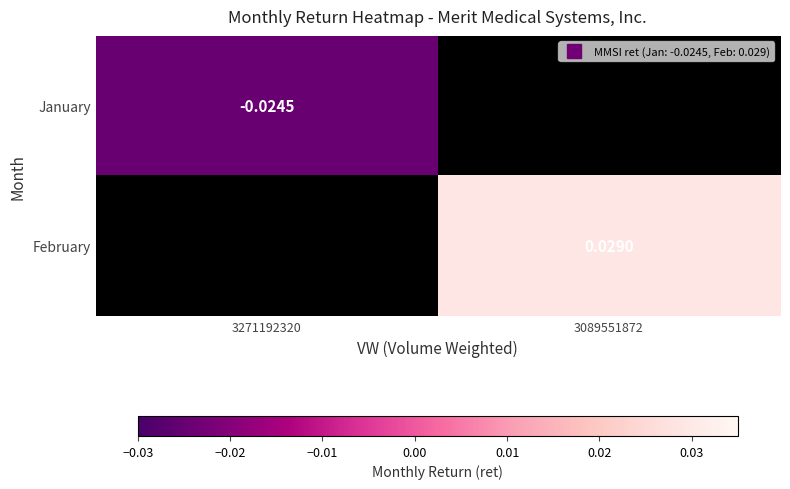

True or false: January has a value of -0.0 at 3271192320.

True